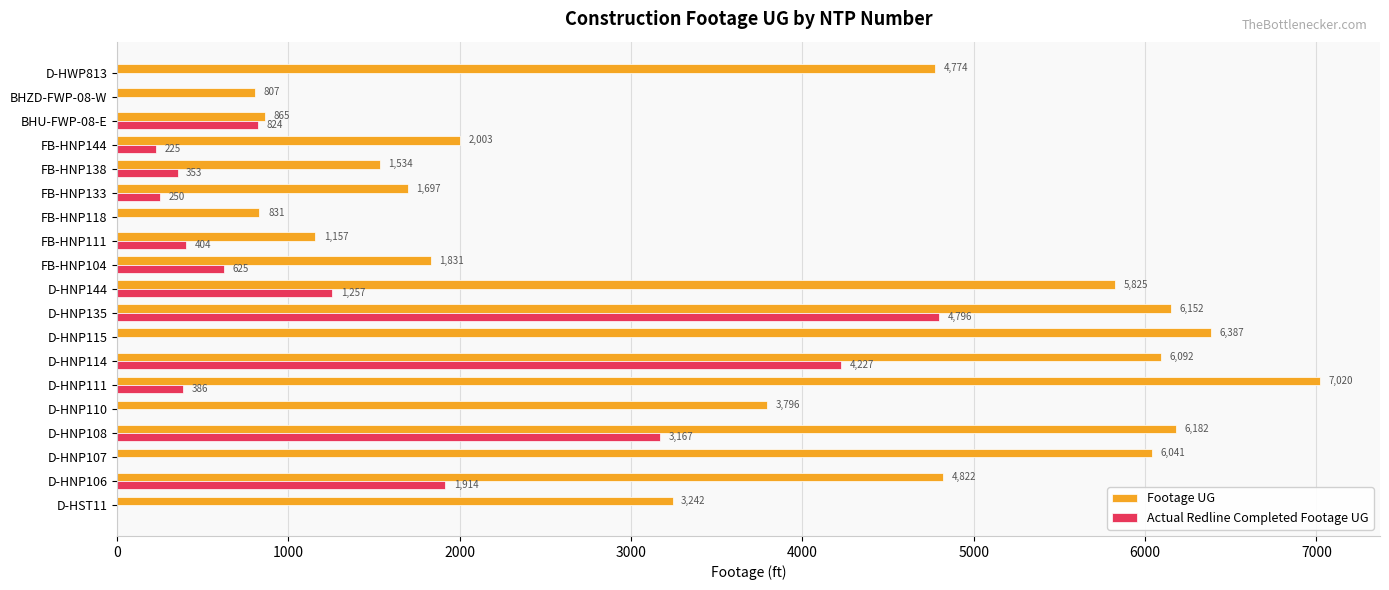

The Actual Redline Completed Footage UG series shows 2472 at D-HST11. True or false?

False